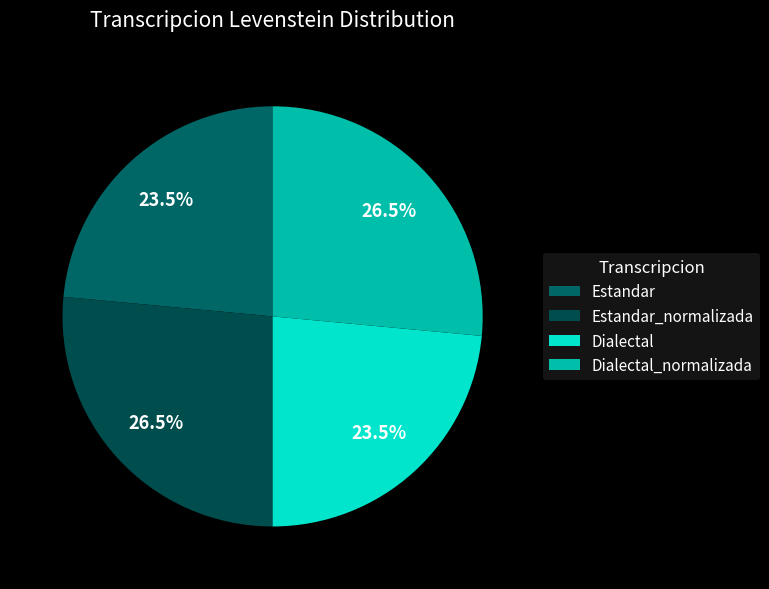

Between Dialectal and Estandar_normalizada, which is larger?

Estandar_normalizada